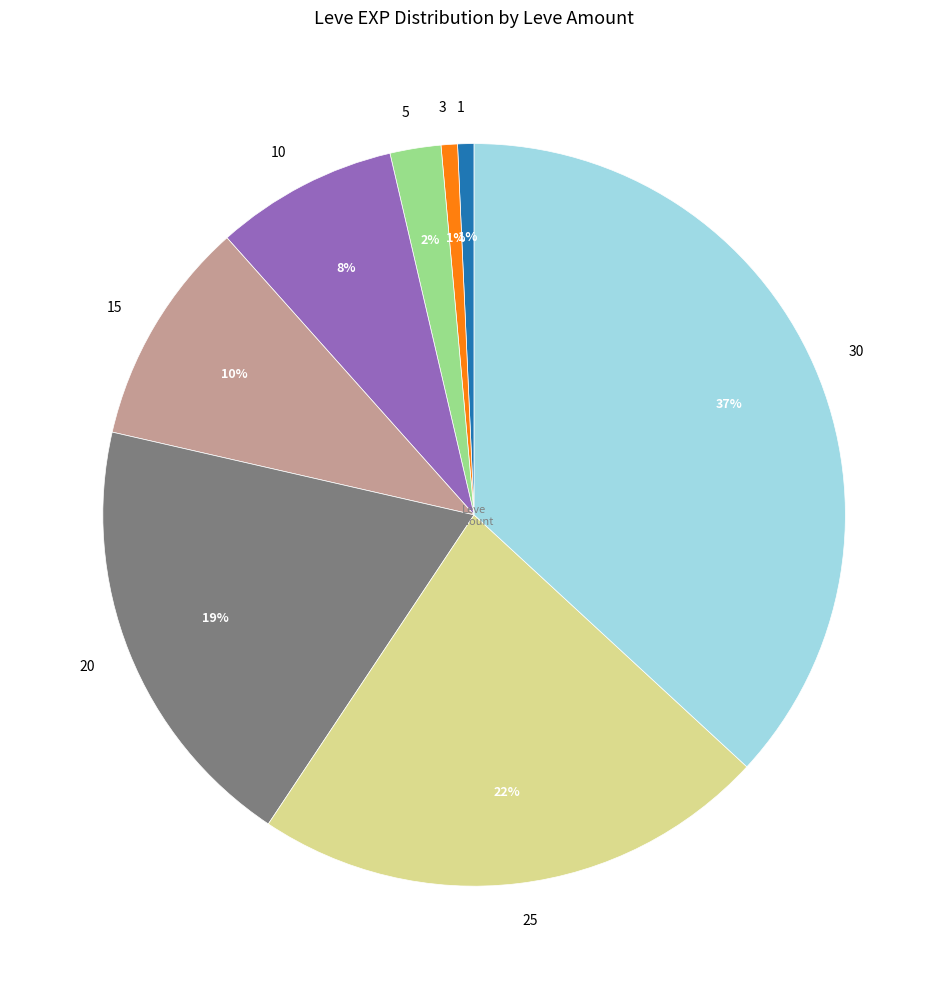

What is the largest slice in the pie chart?

30